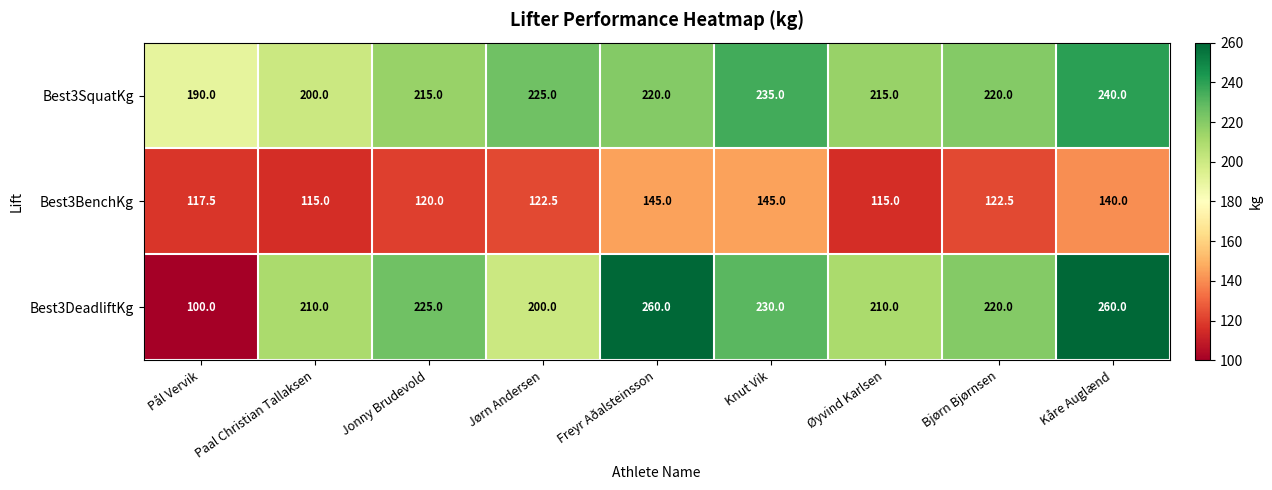

What is the difference between the maximum and minimum values in the Best3BenchKg series?

30.0